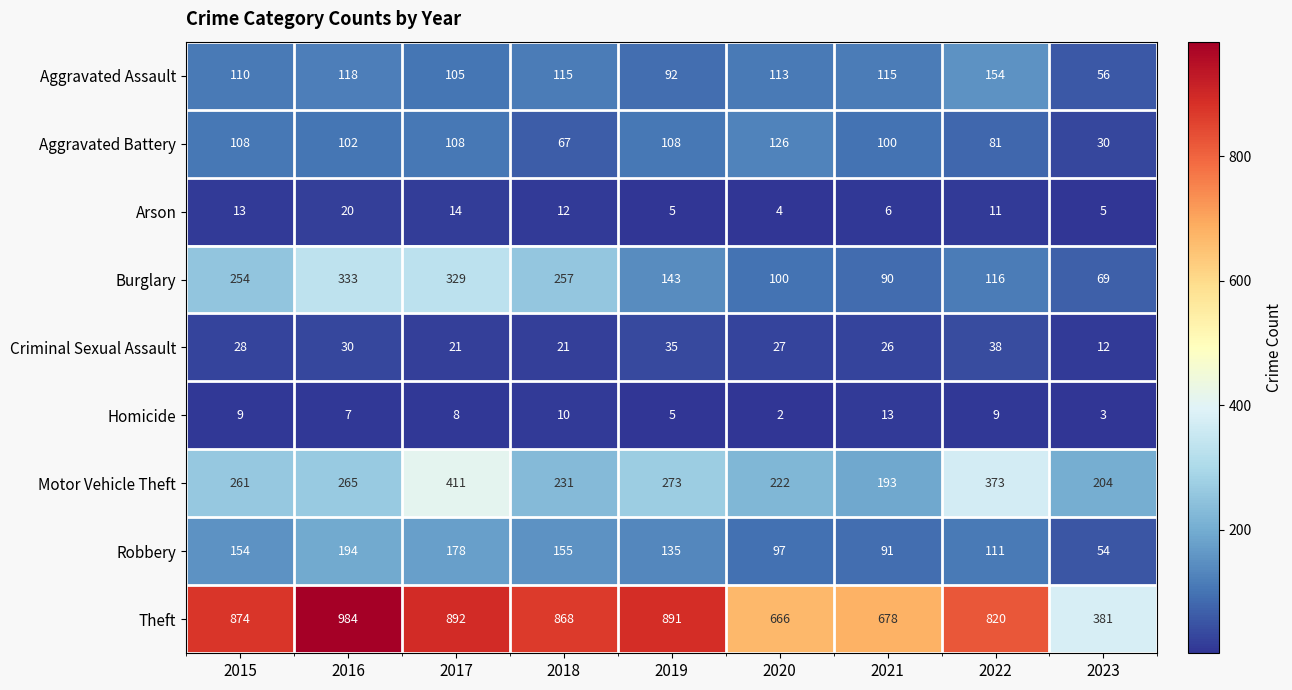

At how many categories does at least one series exceed 662?

8